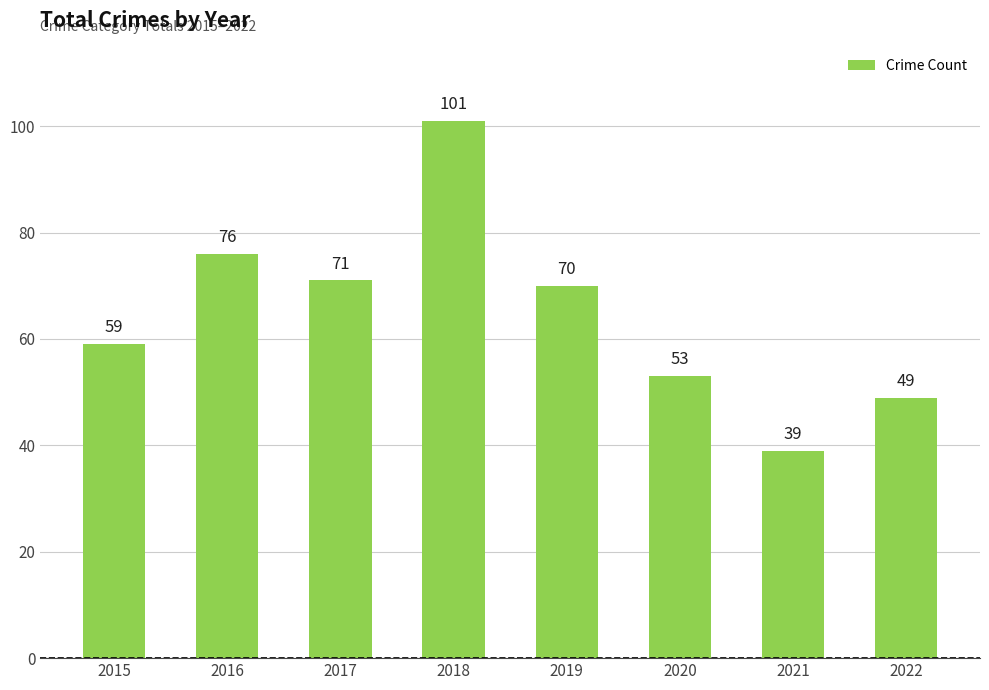

How many data points are less than 70?

4